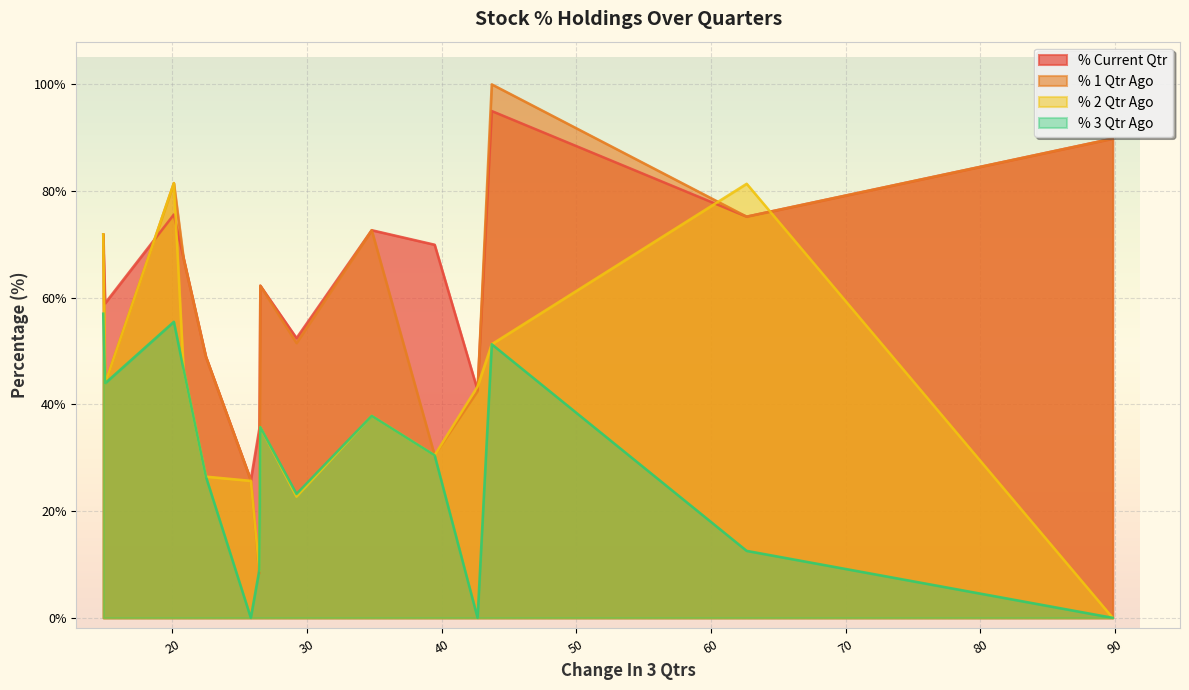

List the series in order of their peak value, highest first.

% 1 Qtr Ago, % Current Qtr, % 2 Qtr Ago, % 3 Qtr Ago